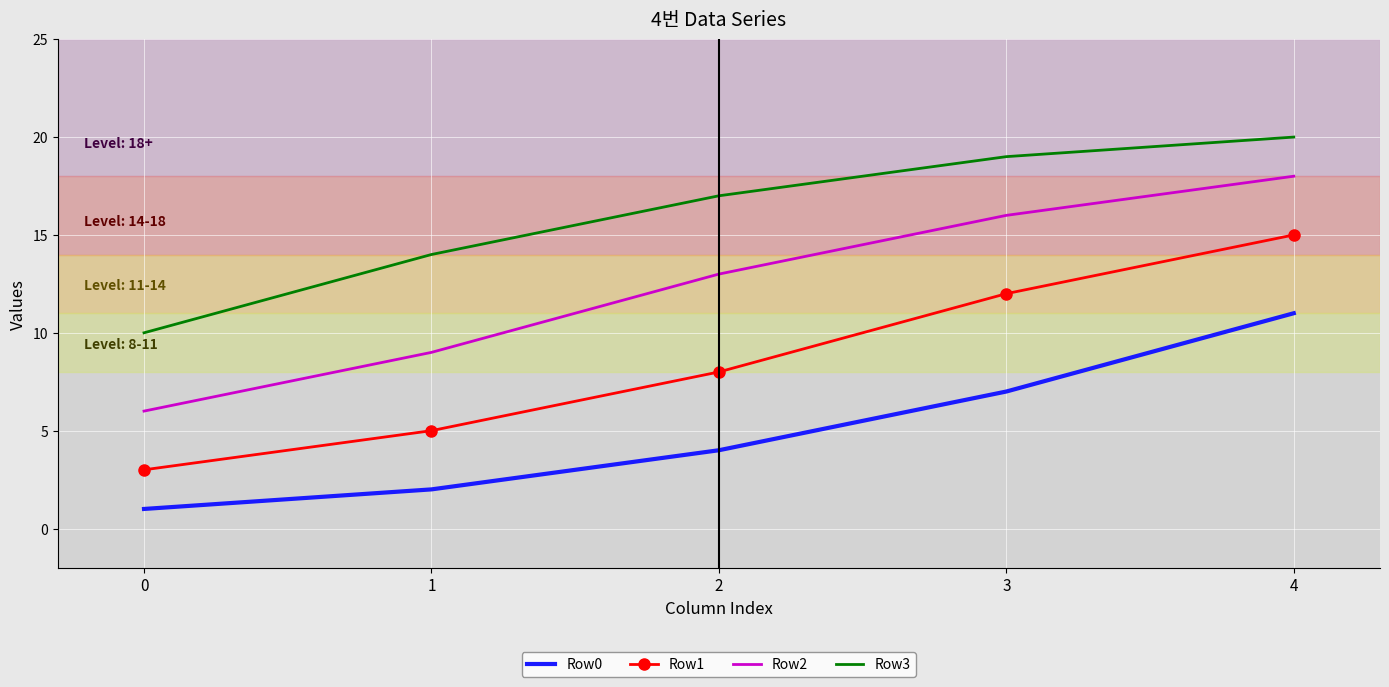

True or false: Row2 and Row0 intersect in this chart.

False